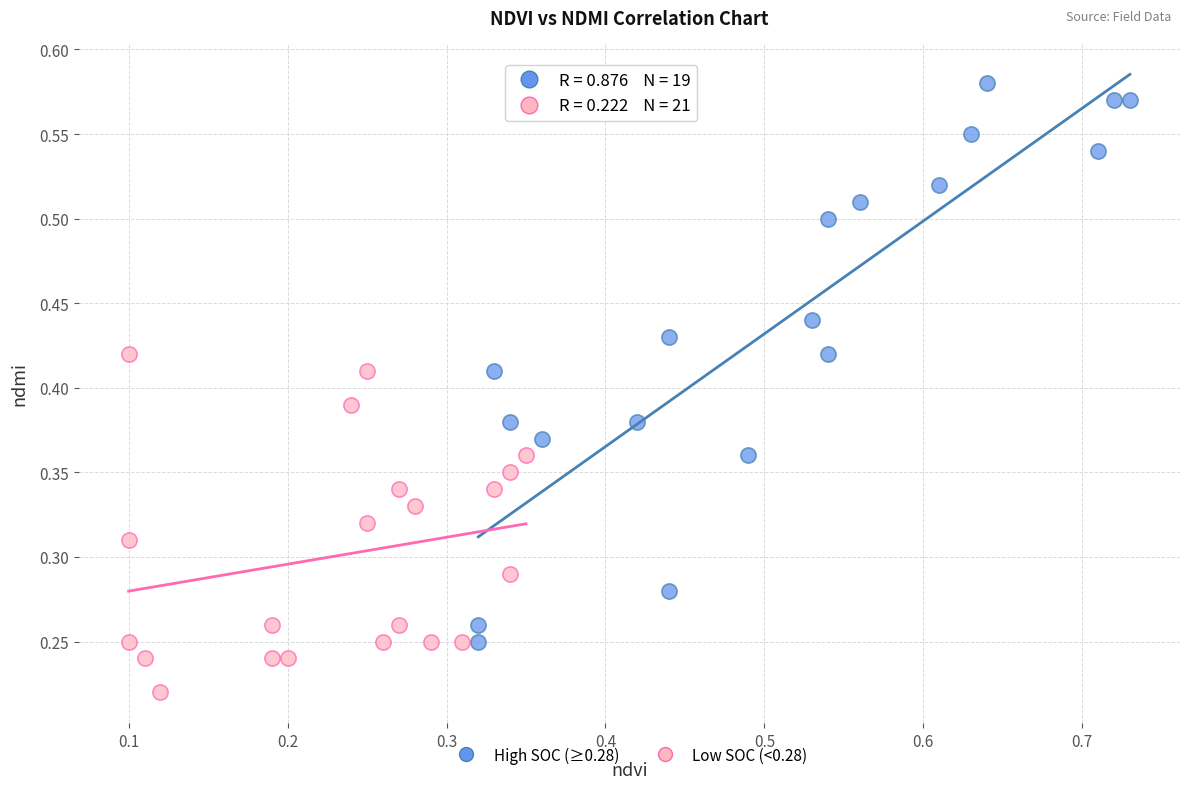

Which series reaches the maximum Y coordinate?

High SOC (≥0.28)